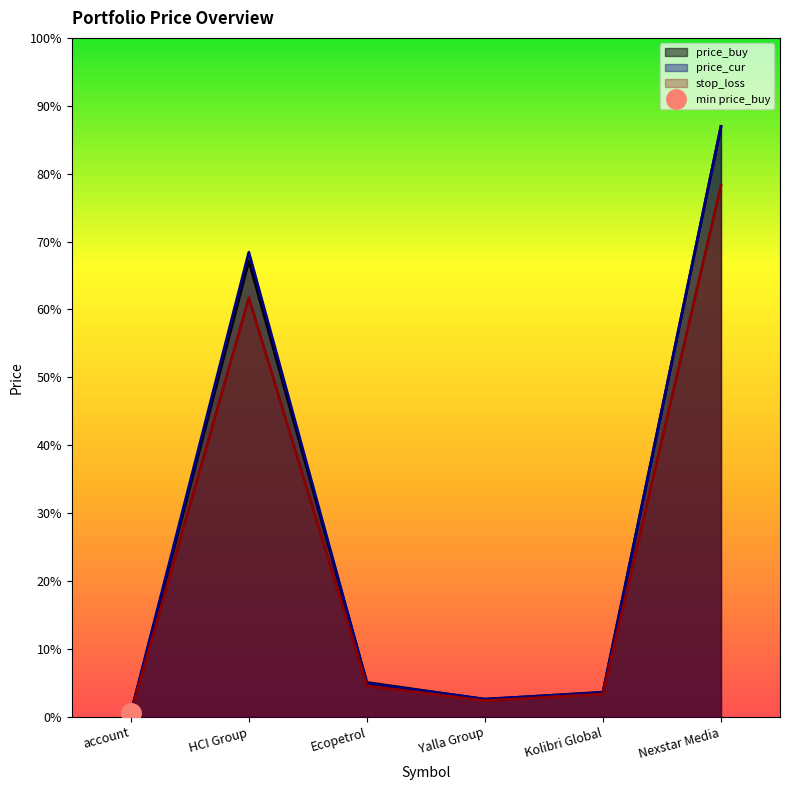

What are all the series names shown in the legend?

price_buy, price_cur, stop_loss